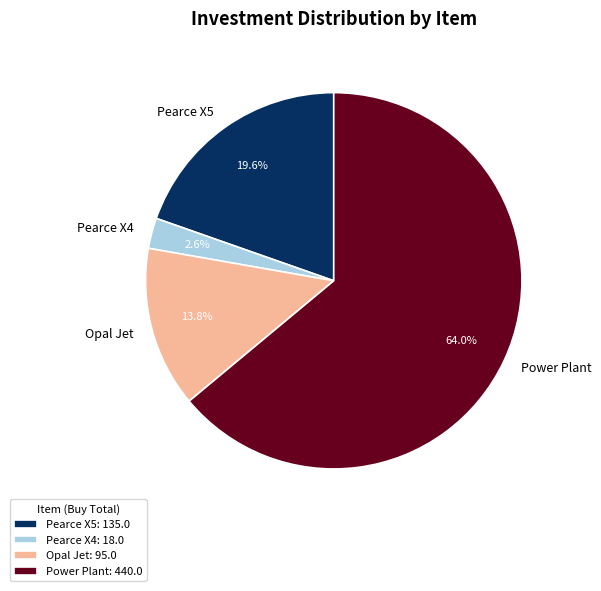

Combined, do Pearce X5 and Power Plant account for over 50%?

Yes